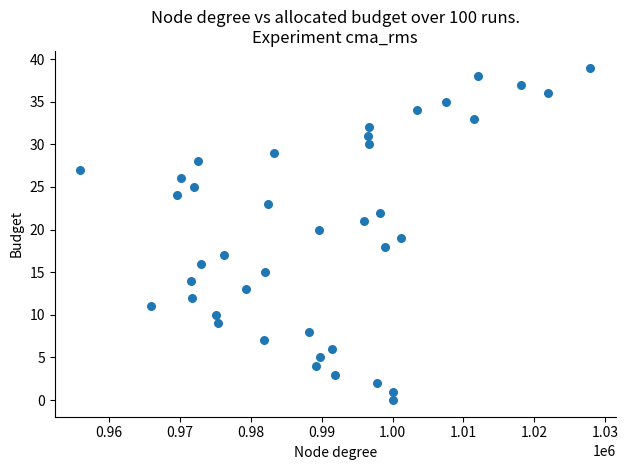

What is the range of Y values (max minus min)?

39